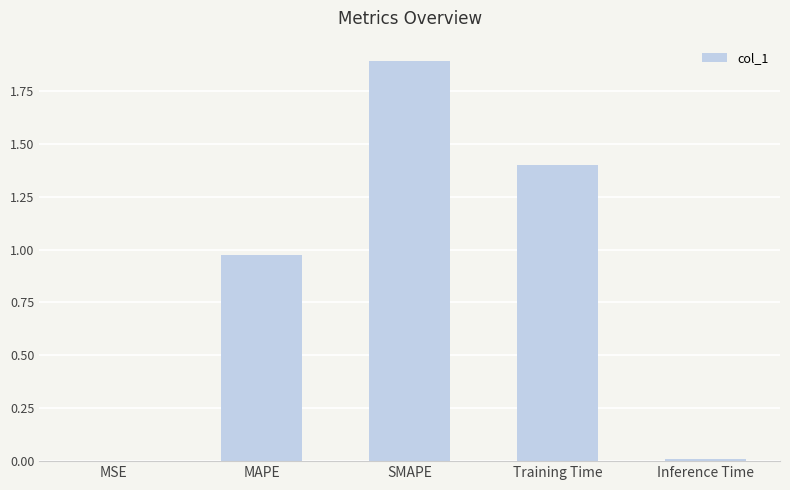

How many data points does each series have?

5